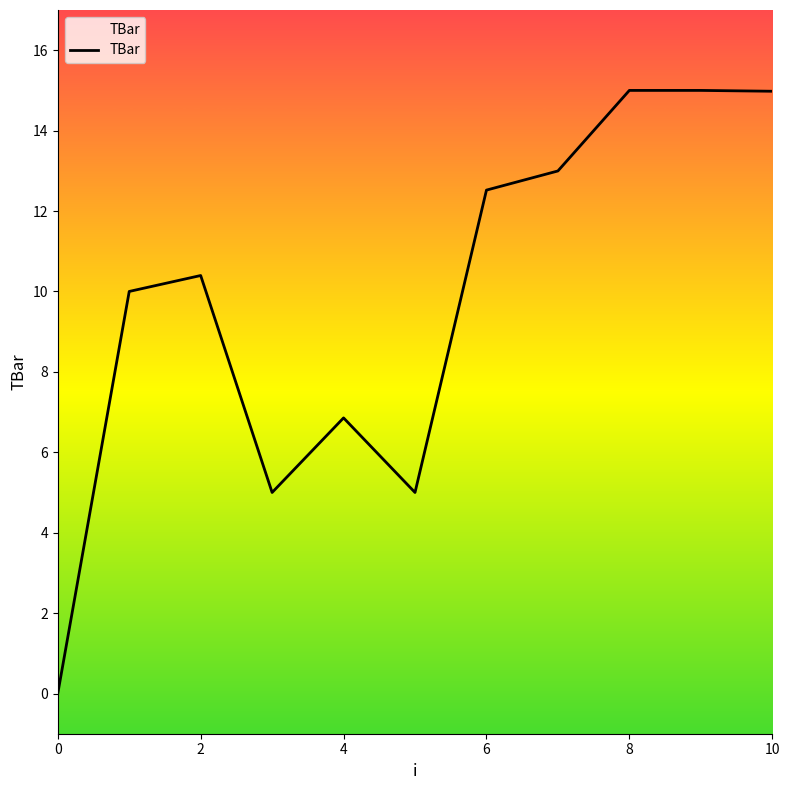

What is the label of the 3rd point from the right?

8